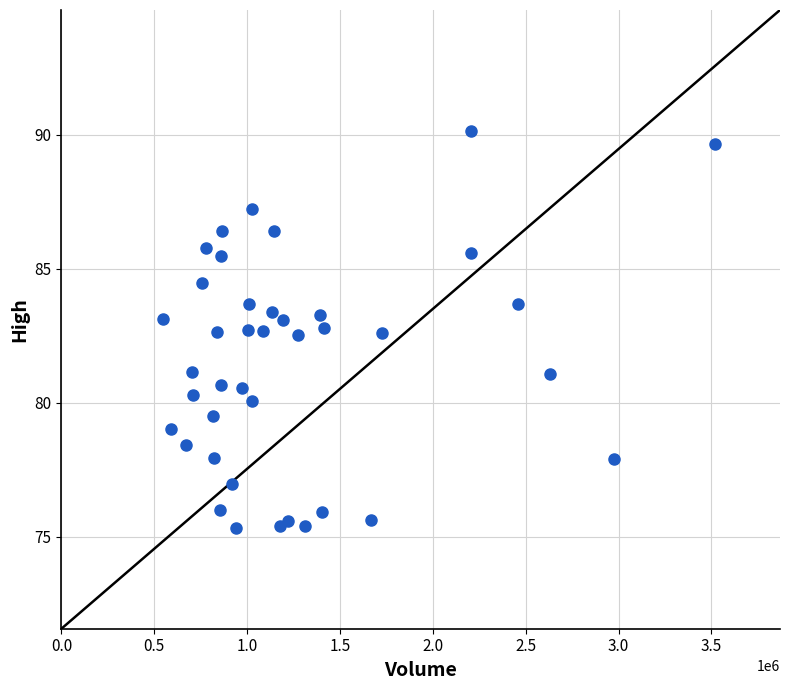

What is the range of Y values (max minus min)?

14.8